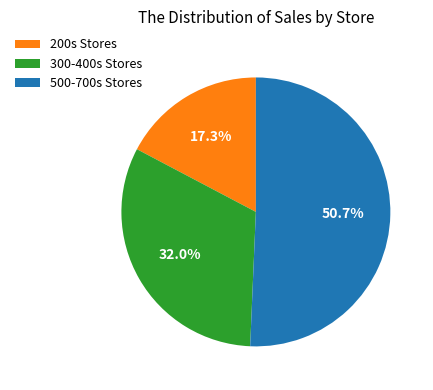

To the nearest percent, what is the average slice percentage?

33%